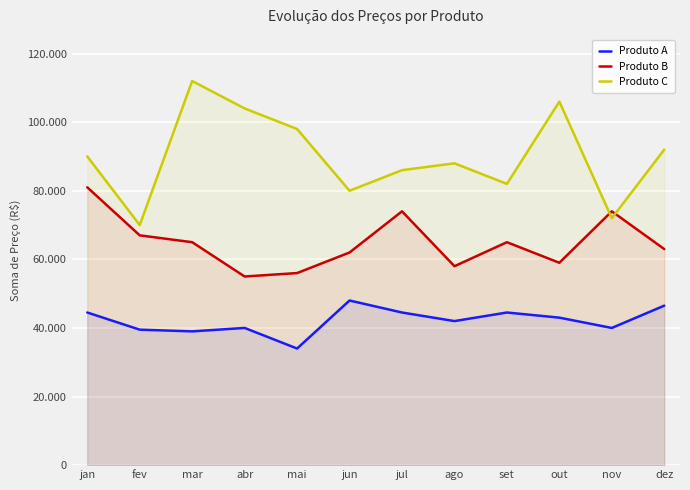

Which category has the lowest value in the Produto B series?

abr